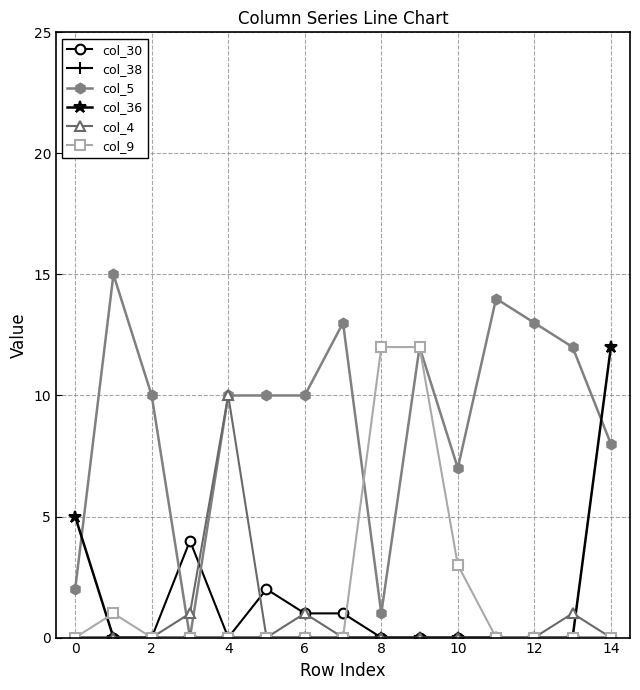

Does the chart have visible grid lines?

Yes